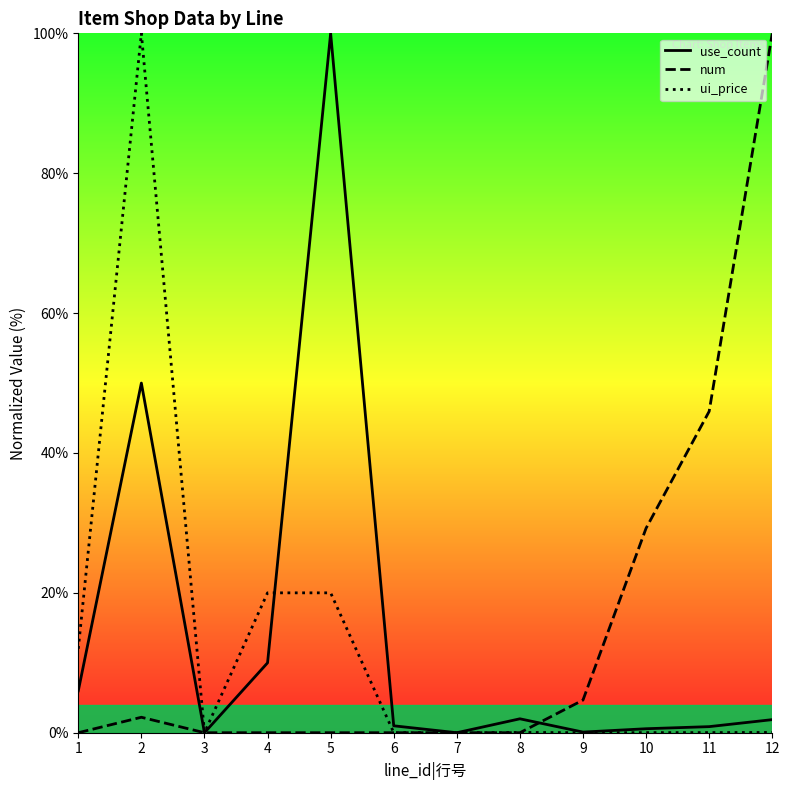

Between which two adjacent categories do use_count and ui_price first intersect?

4 and 5